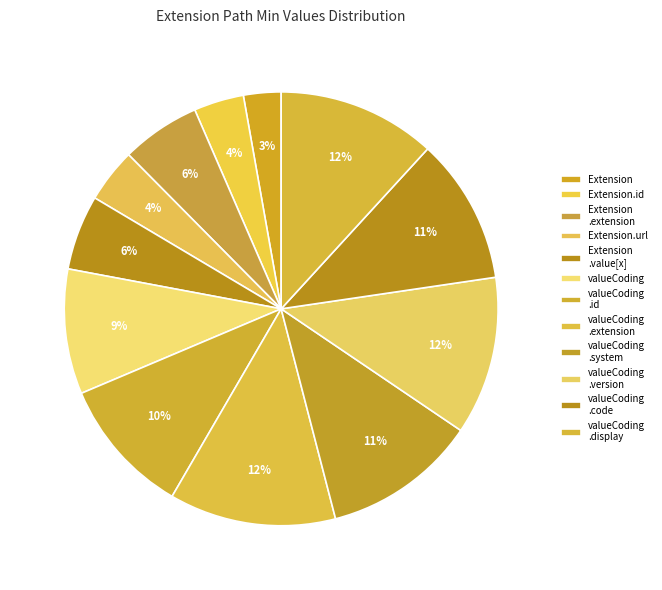

Is there a majority slice in this chart?

No